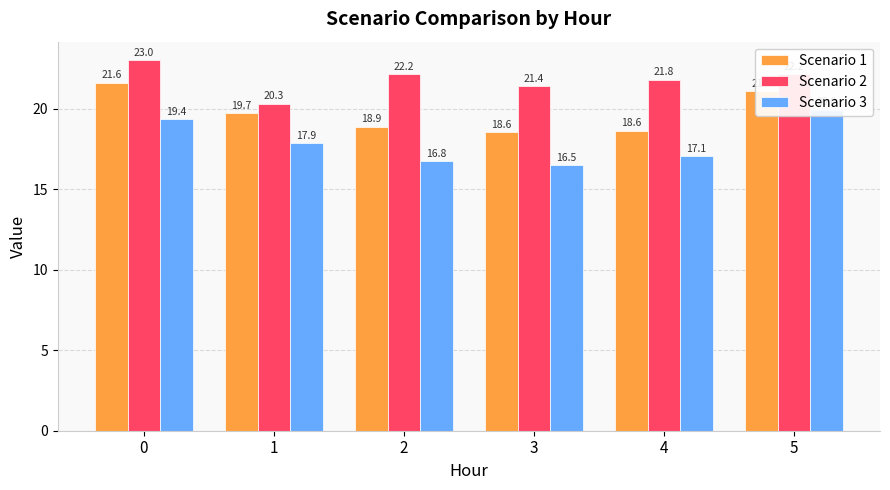

How many series are shown in this chart?

3